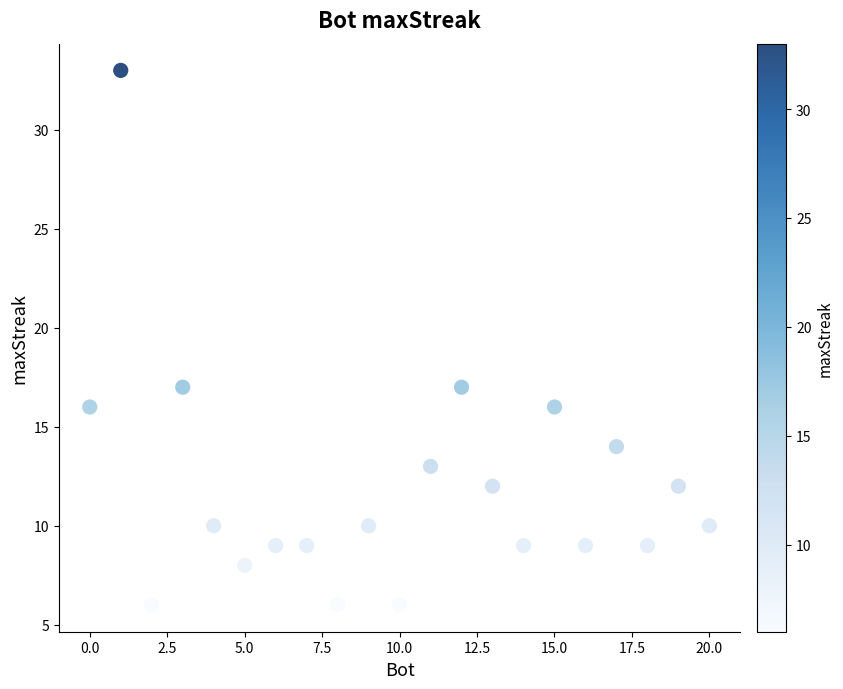

What is the range of X values (max minus min)?

20